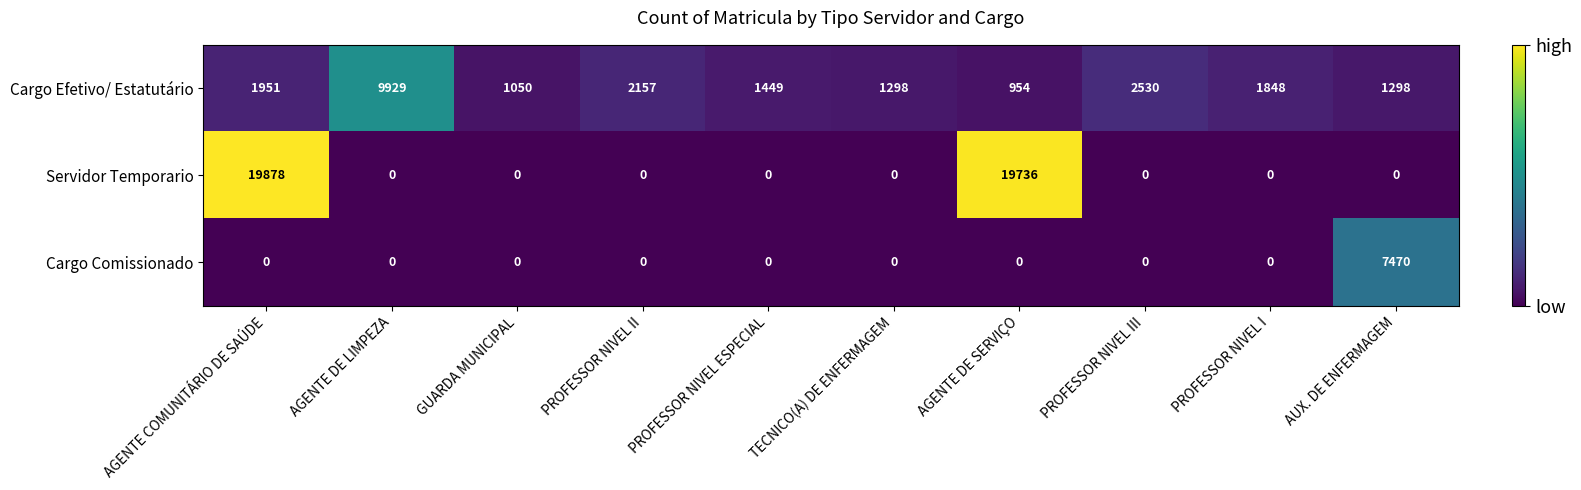

True or false: Servidor Temporario has a value of 0 at AUX. DE ENFERMAGEM.

True